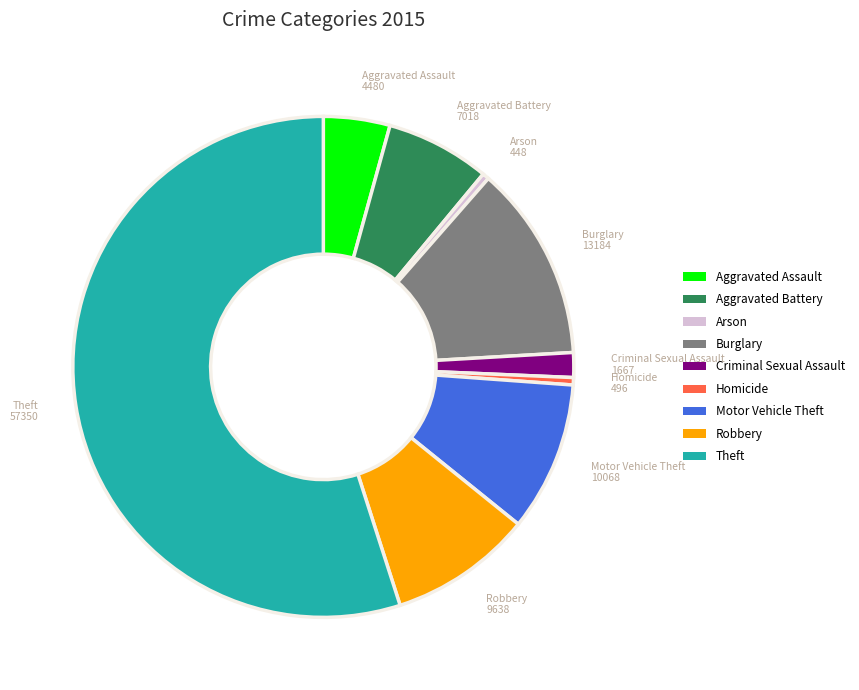

Is it true that Motor Vehicle Theft is 1% of the pie?

False